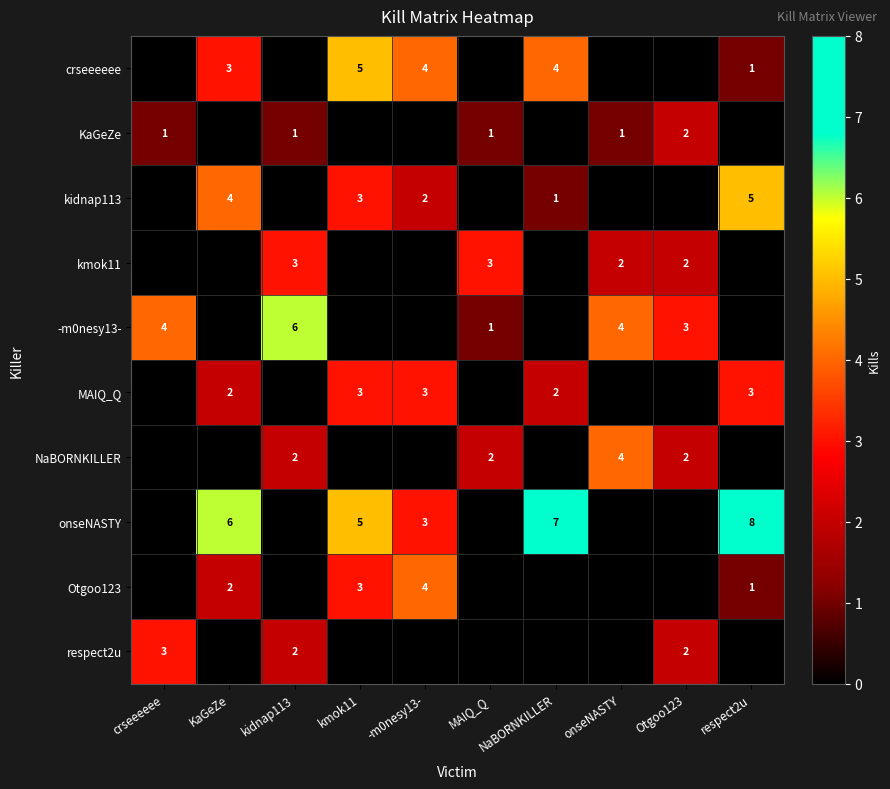

The value of crseeeeee at -m0nesy13- is 4. True or false?

True